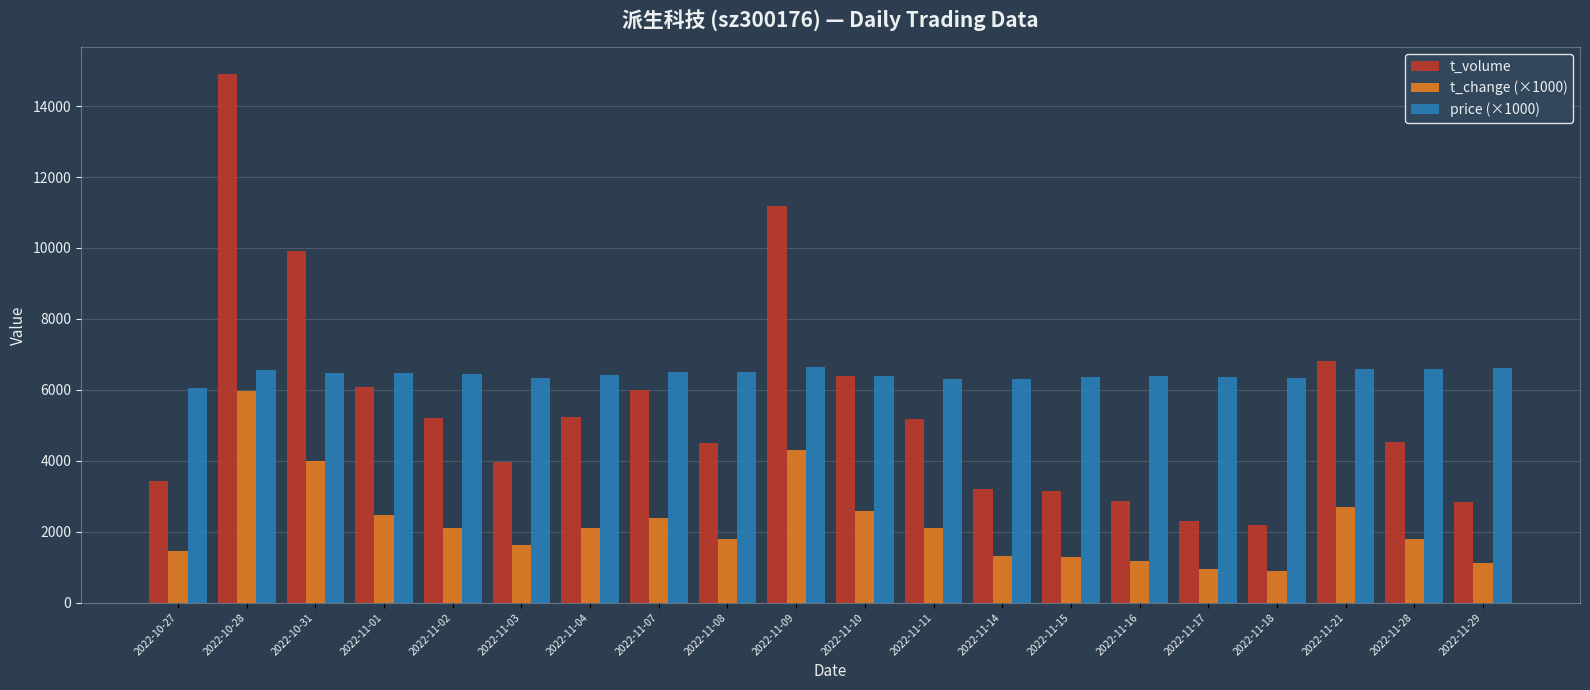

Which series has the largest range (max minus min)?

t_volume